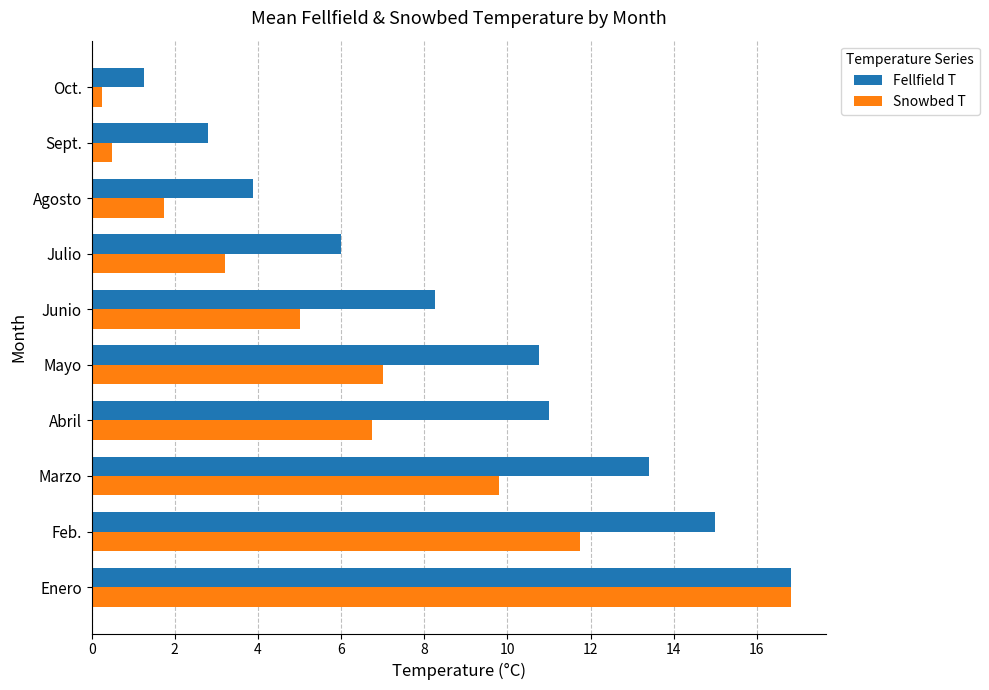

At which label is Fellfield T closest to 9?

Junio